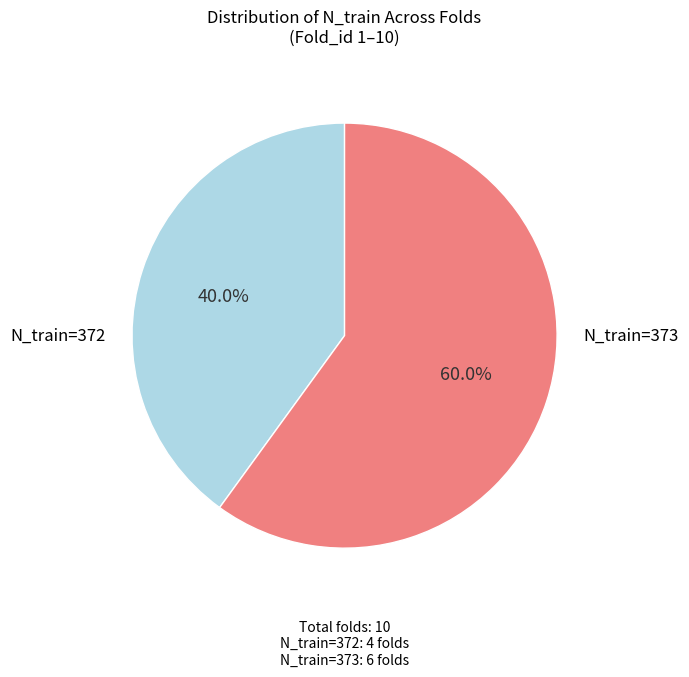

Is there a majority slice in this chart?

Yes